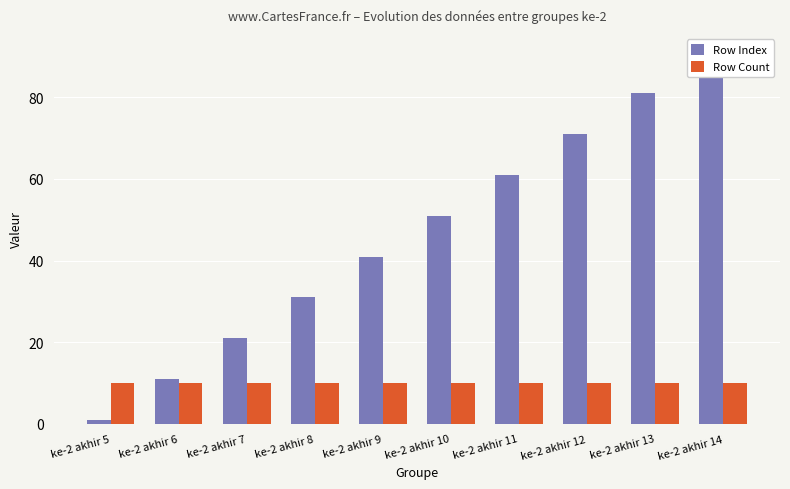

Where does the Row Index series first go above 51?

ke-2 akhir 11